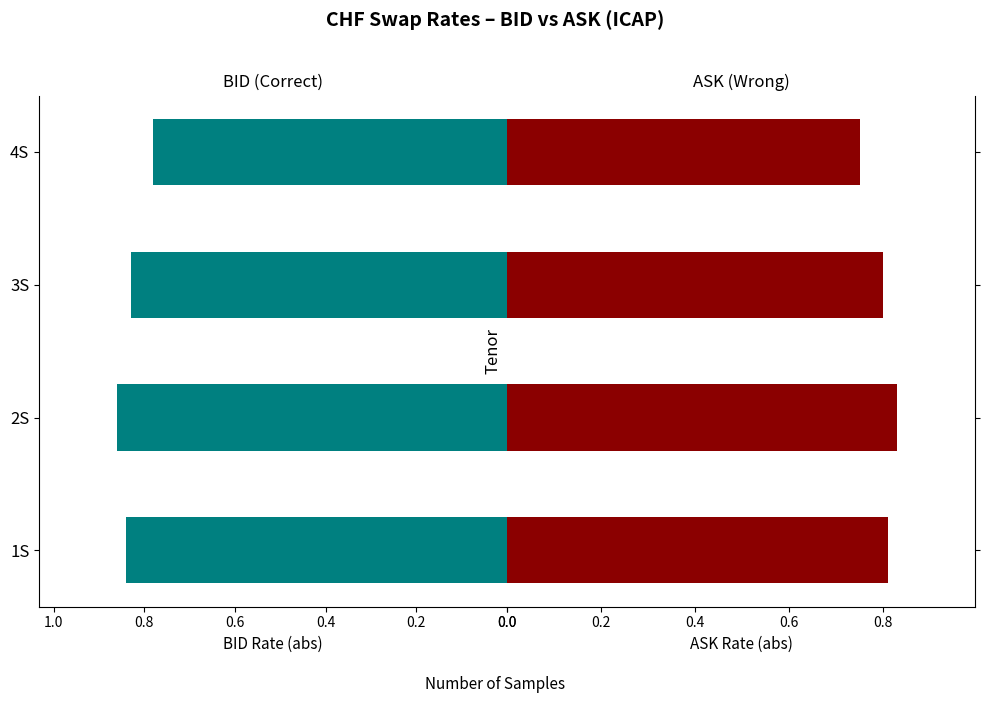

What is the difference between the maximum and minimum values in the BID series?

0.1